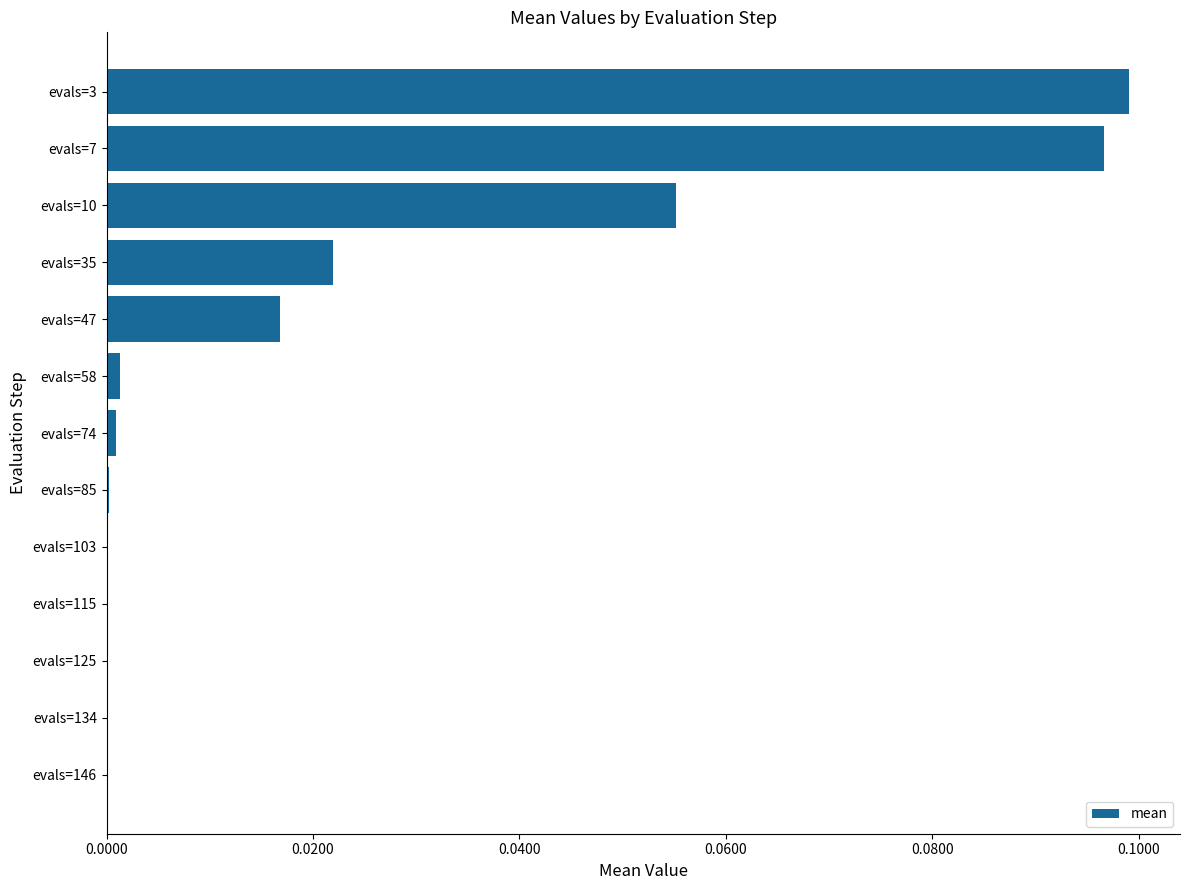

Which label corresponds to the largest value in the chart?

evals=3